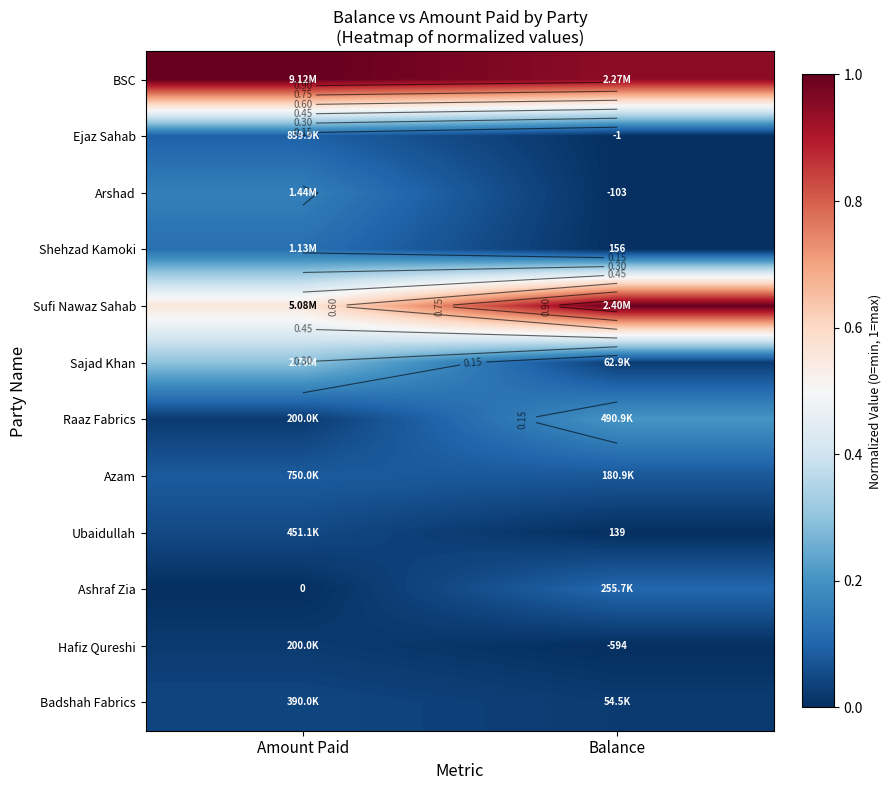

Rank the categories by Ubaidullah value from highest to lowest.

Amount Paid, Balance